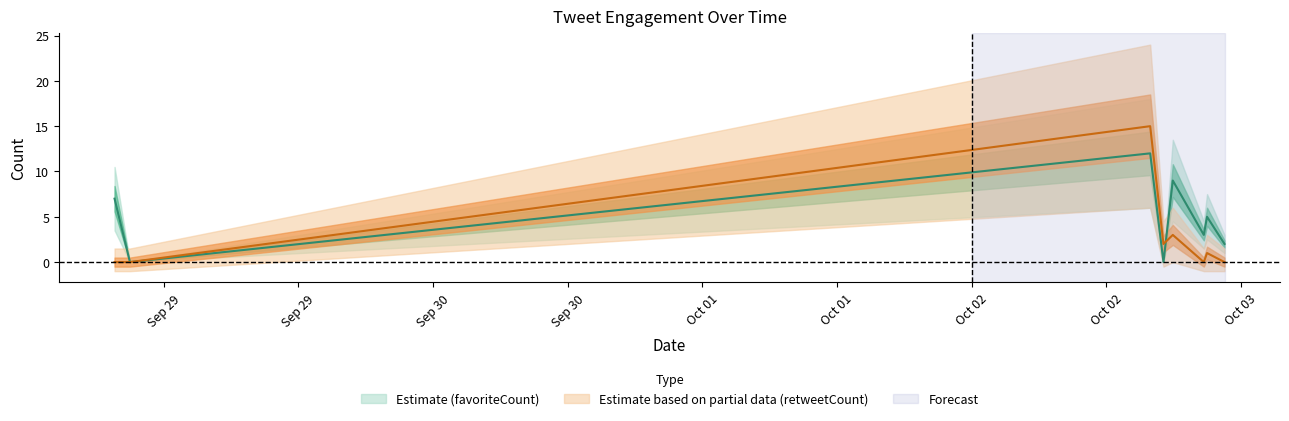

Which series has the widest spread of values?

retweetCount